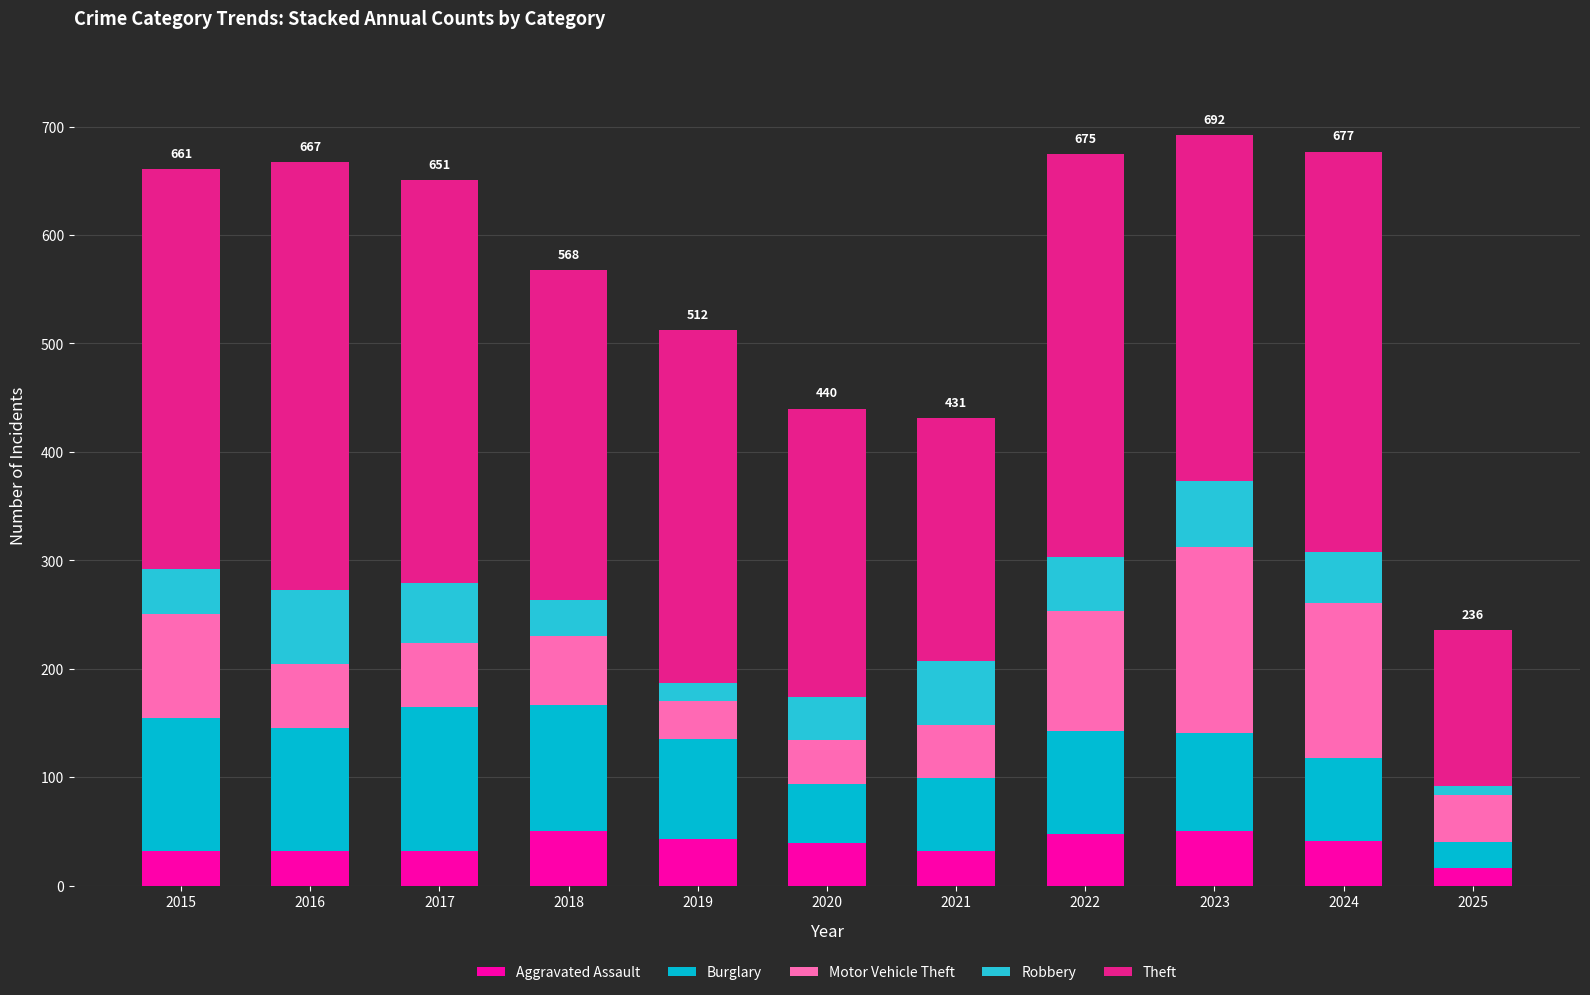

Are the bars horizontal?

No